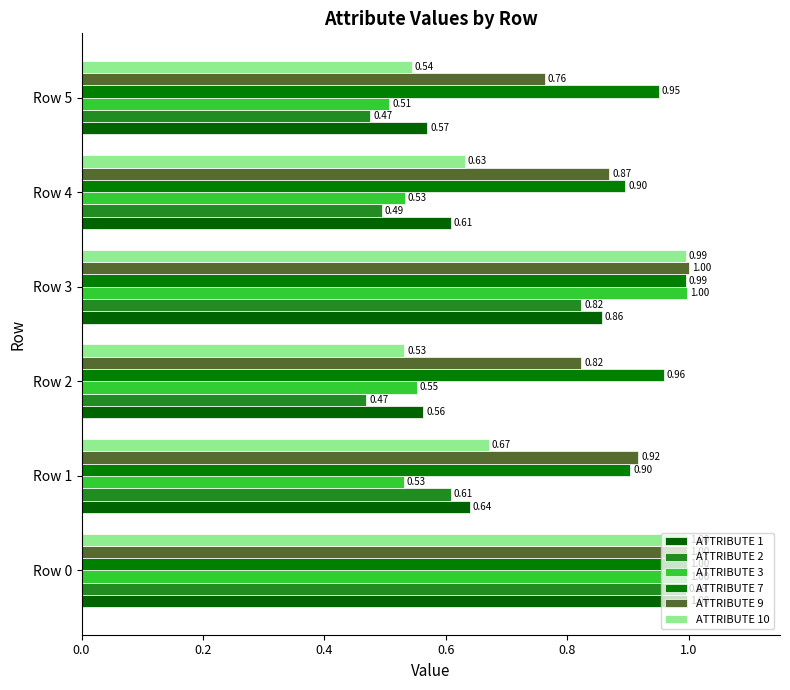

What is the sum of all ATTRIBUTE 9 values?

5.4